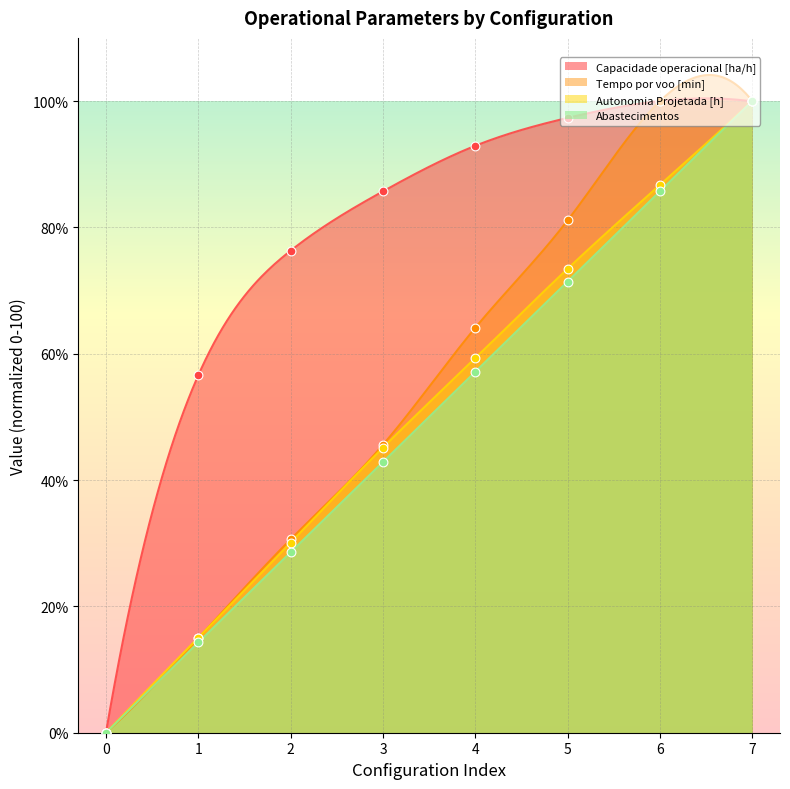

Is the value of Capacidade operacional [ha/h] at 1 greater than the value of Autonomia Projetada [h] at 2?

Yes